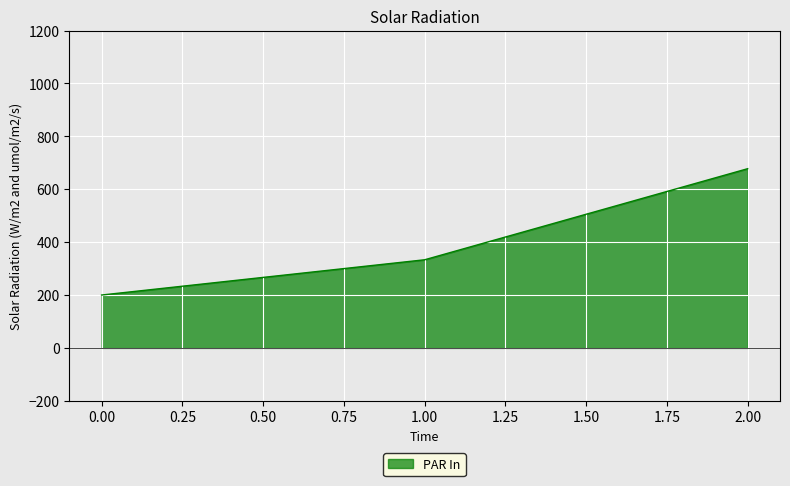

Reading left to right, what are all the values shown in this chart?

200.0	333.3	677.8